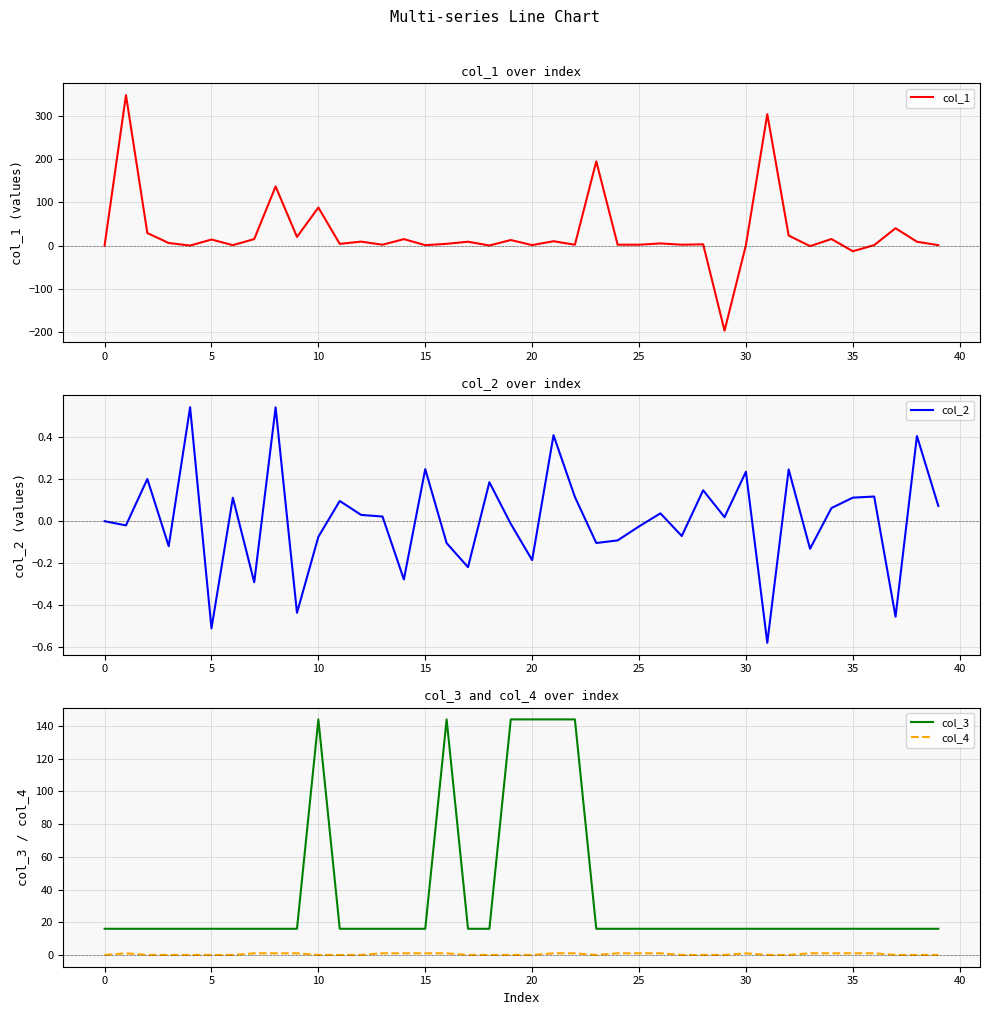

True or false: col_1 and col_4 intersect in this chart.

True